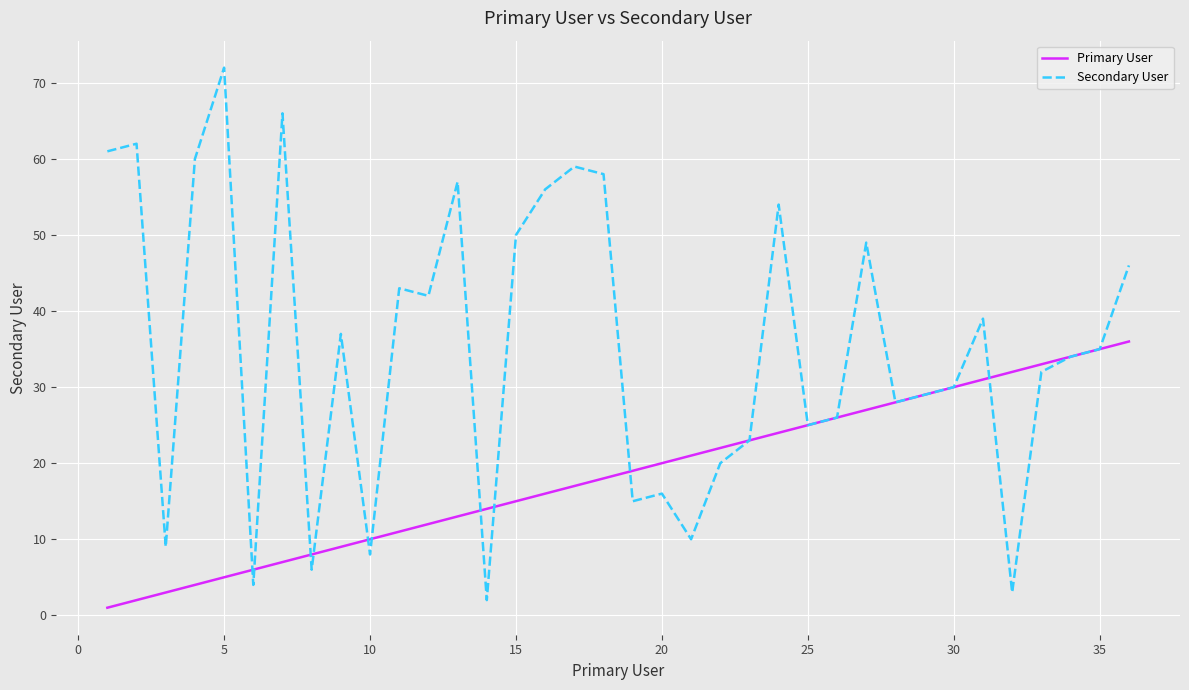

What is the highest value of the Primary User series?

36